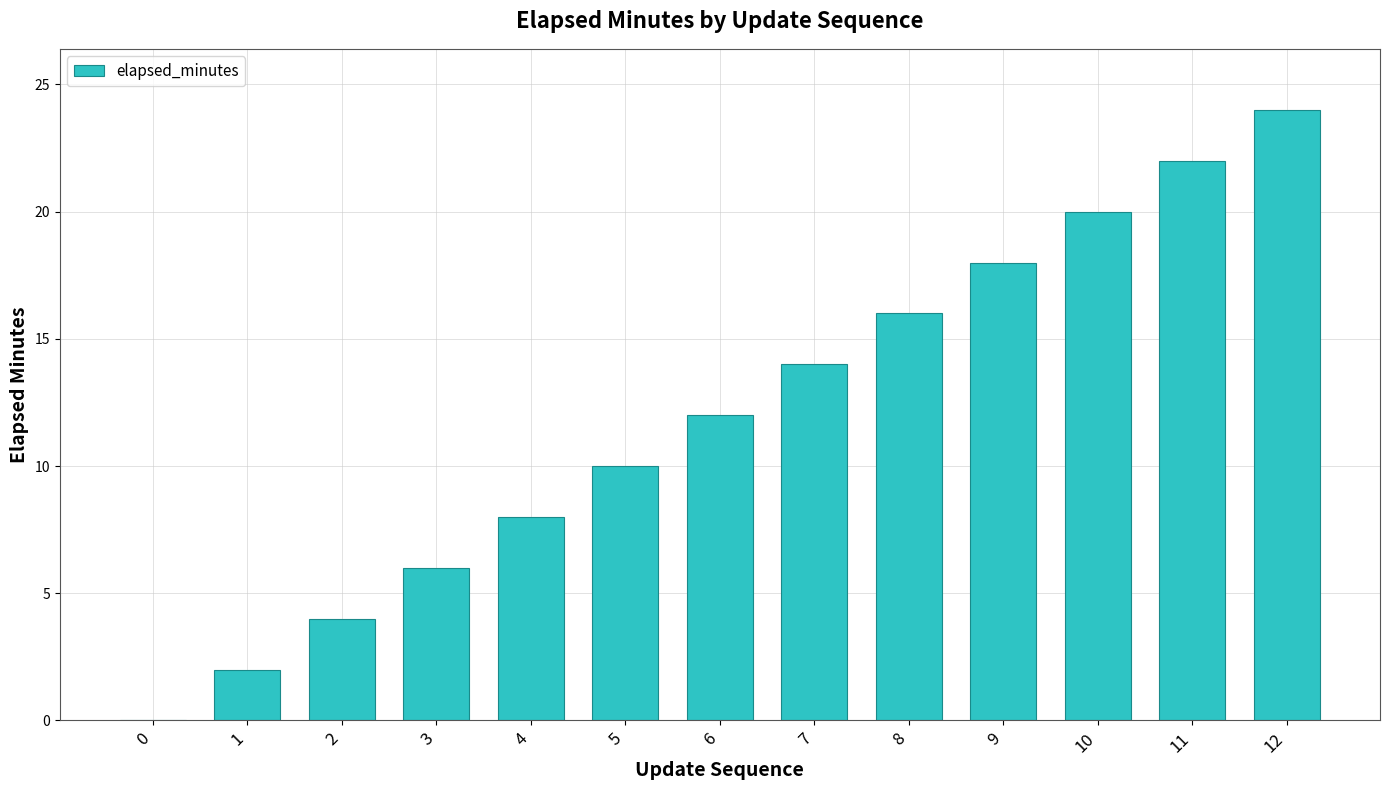

Which label corresponds to the largest value in the chart?

12